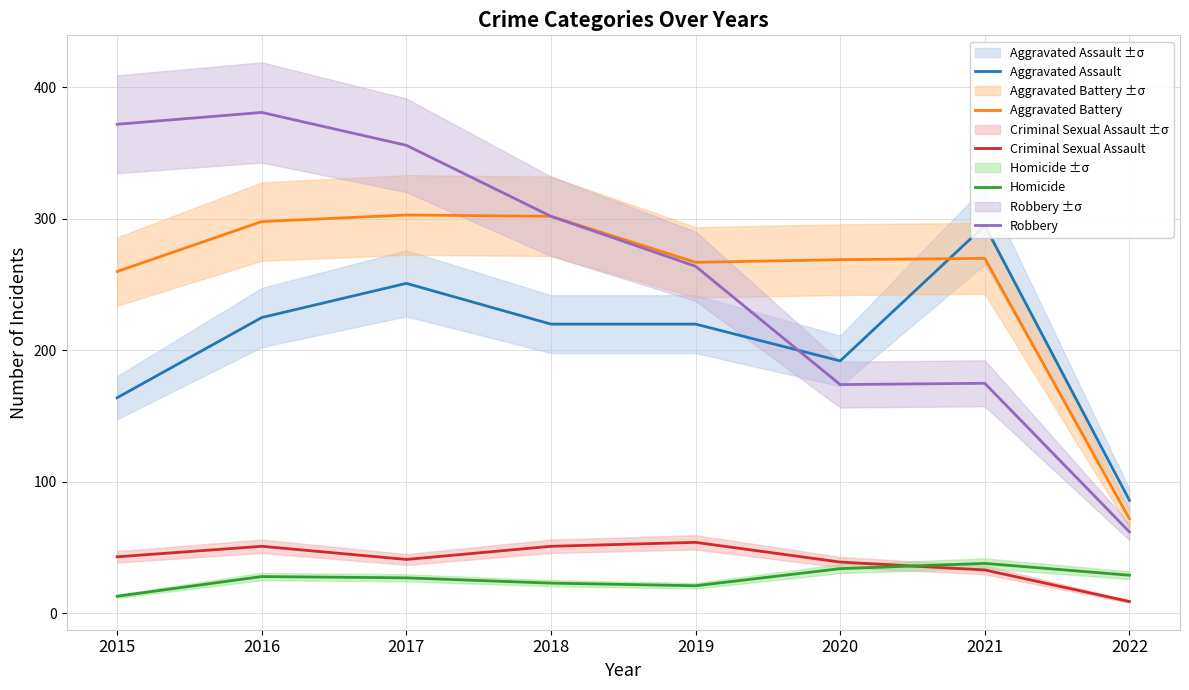

At which category does Robbery reach its first local valley?

2020